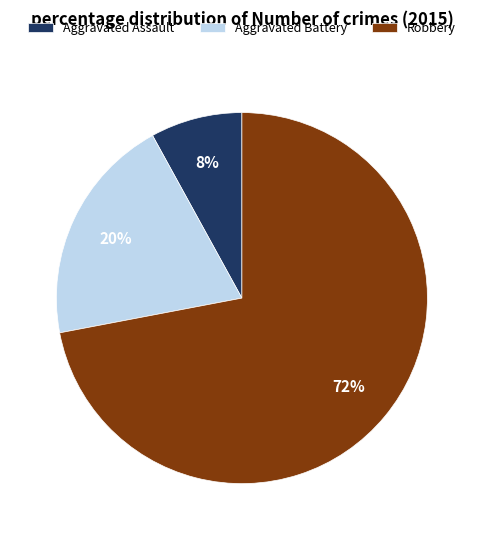

The Aggravated Battery slice represents 14% of the pie. True or false?

False